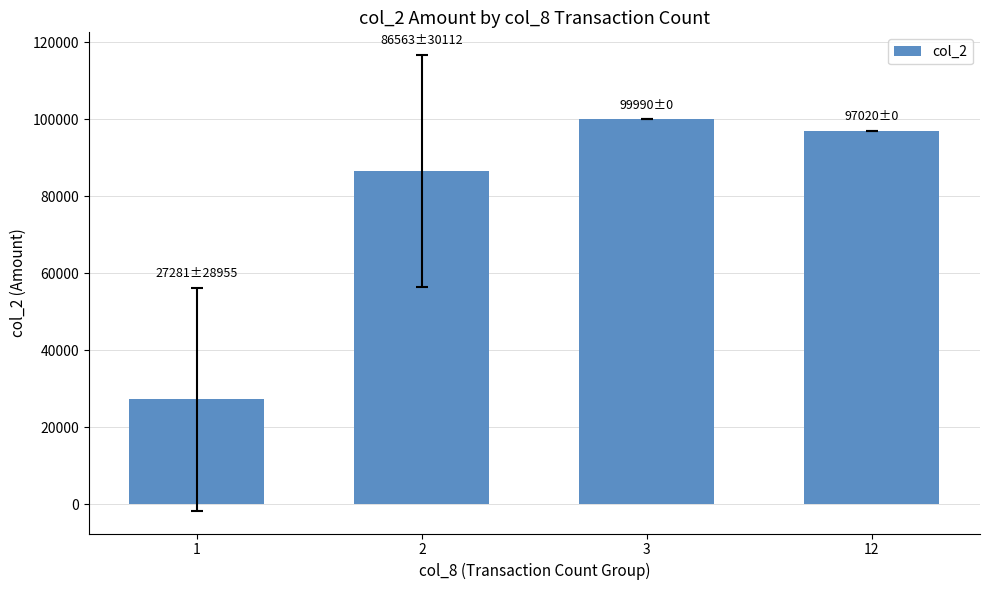

What is the difference between the values at 2 and 1?

59281.9